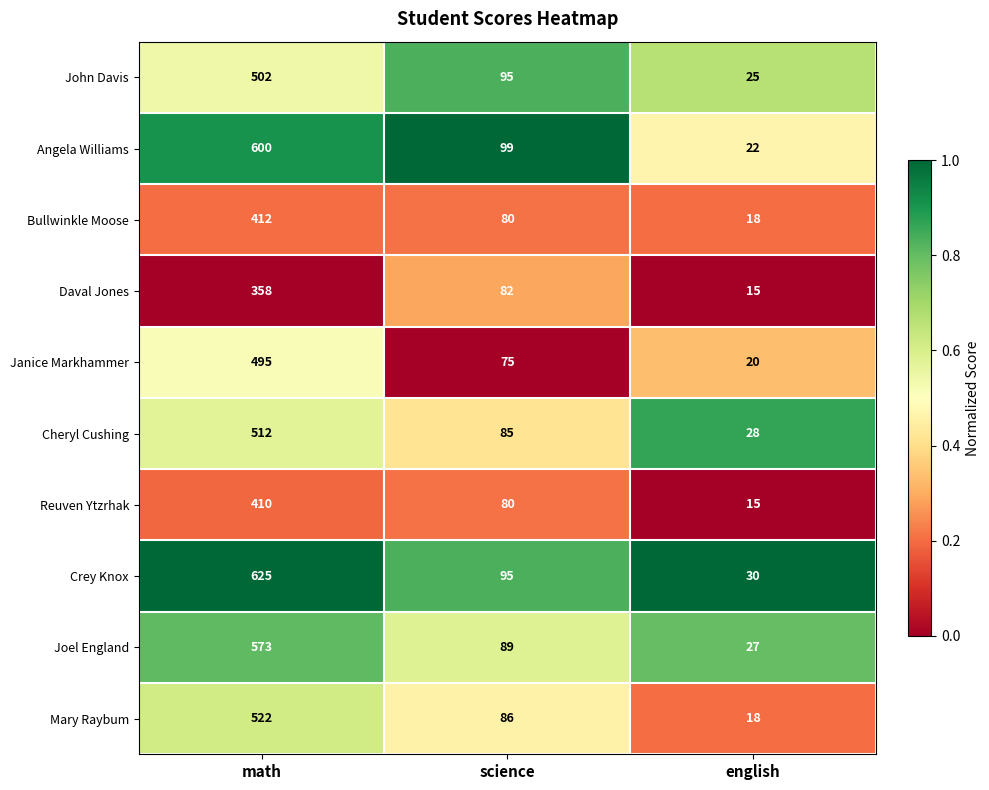

The Crey Knox series shows 95 at science. True or false?

True